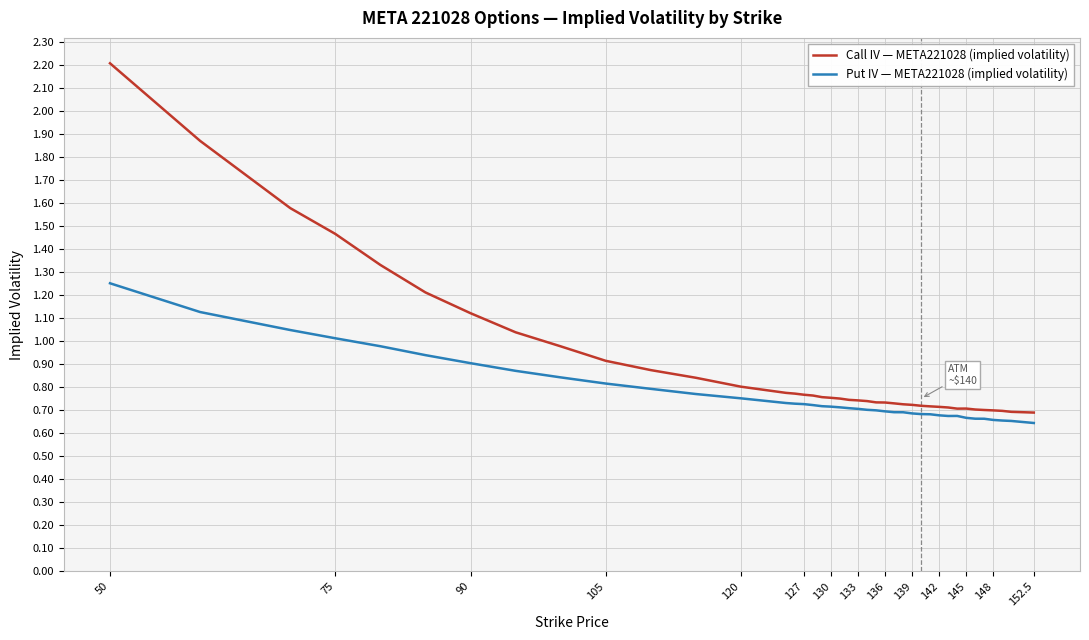

True or false: Put IV — META221028 (implied volatility) and Call IV — META221028 (implied volatility) cross at least once.

False